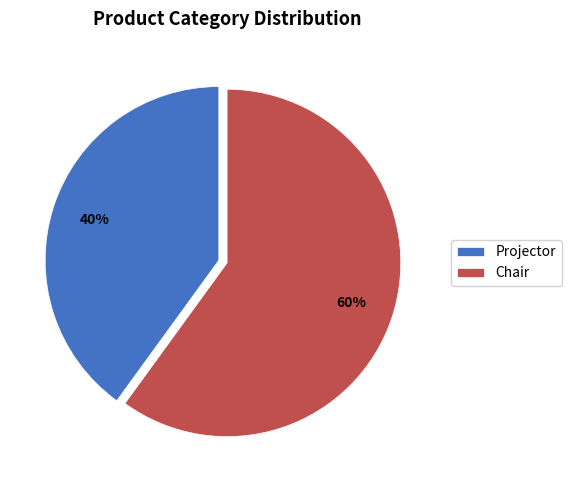

Rank the categories by value from highest to lowest.

Chair, Projector